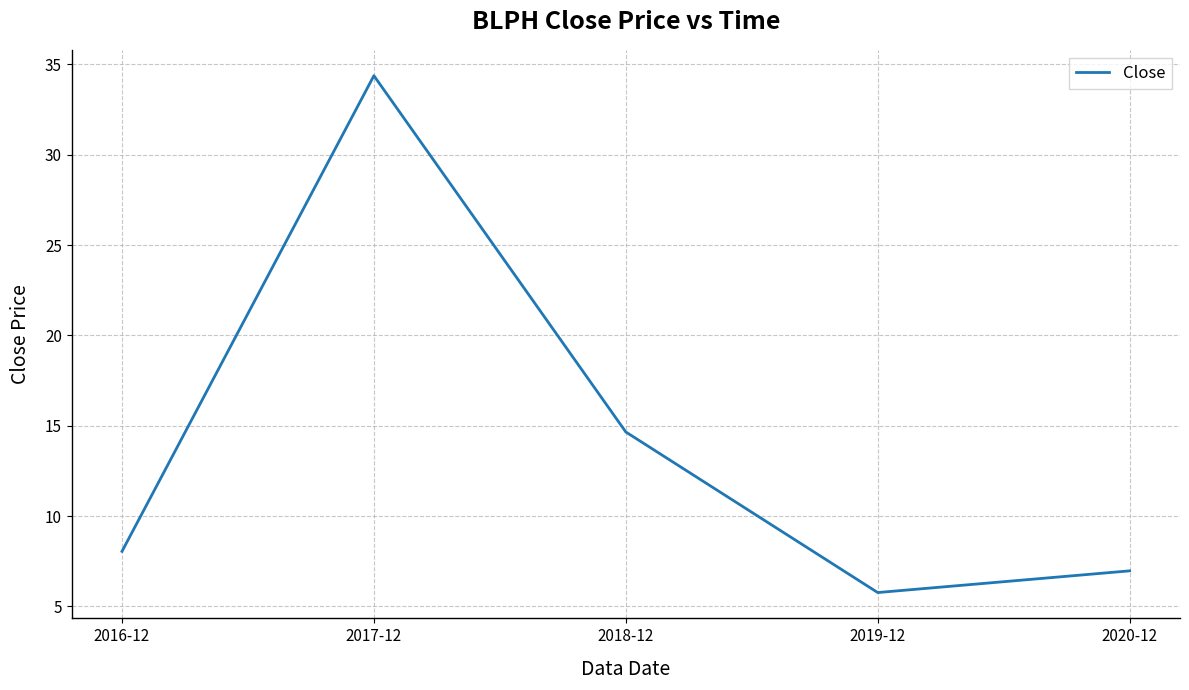

The chart shows a value of 2.8 at 2019-12. True or false?

False